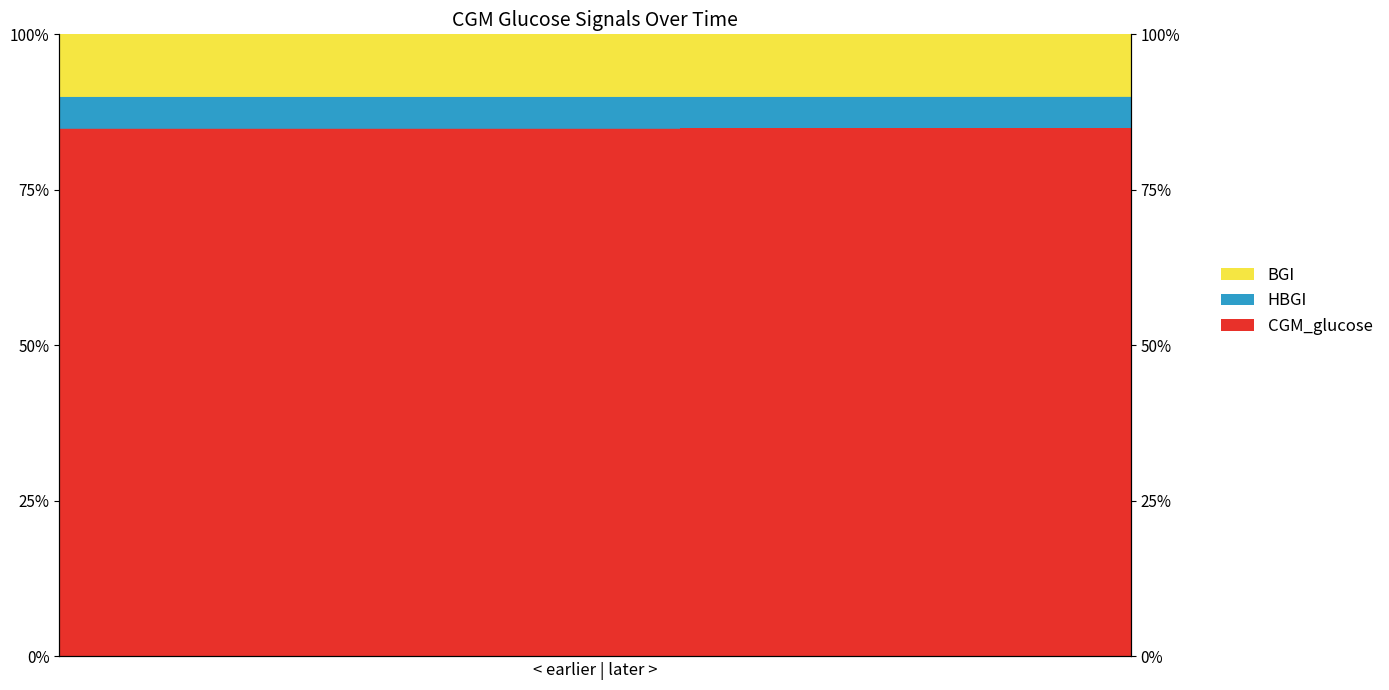

Read the HBGI value at 17.

84.9